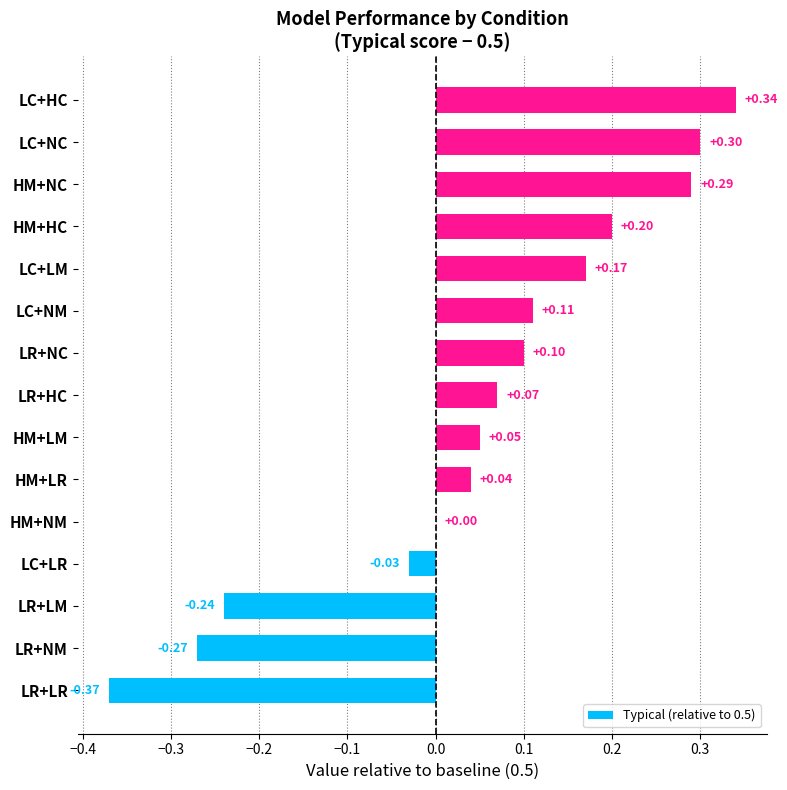

Where is the data nearest to the value 0?

HM+NM